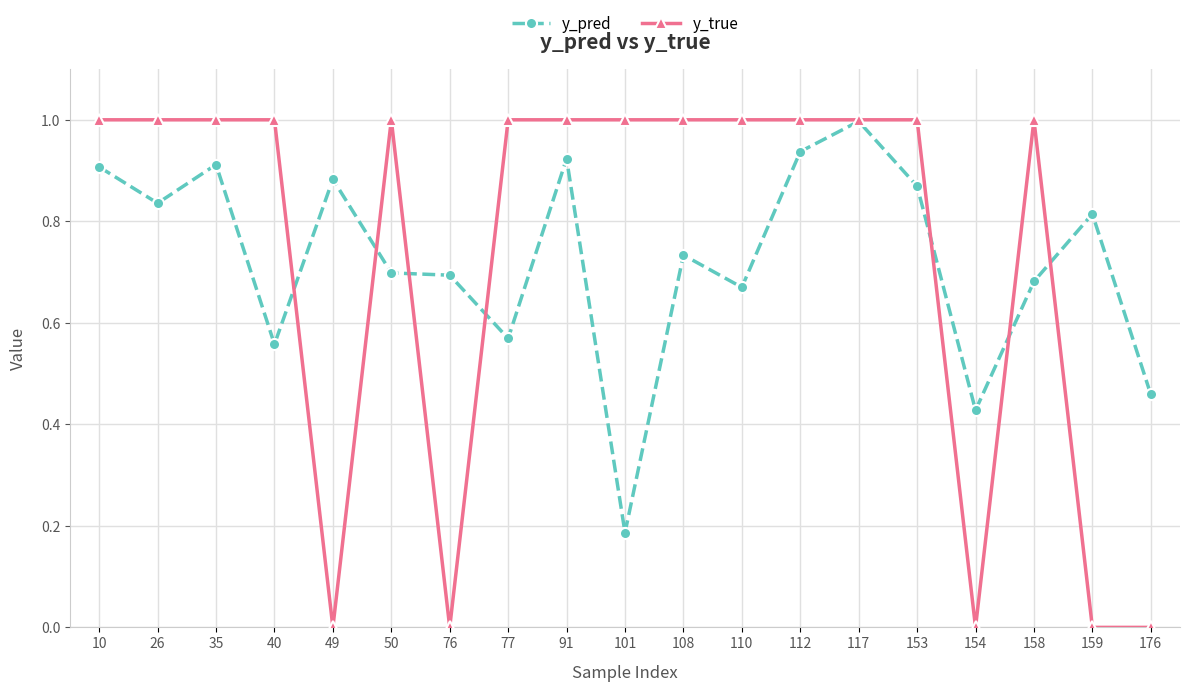

Rank the series by their average value, from highest to lowest.

y_true, y_pred